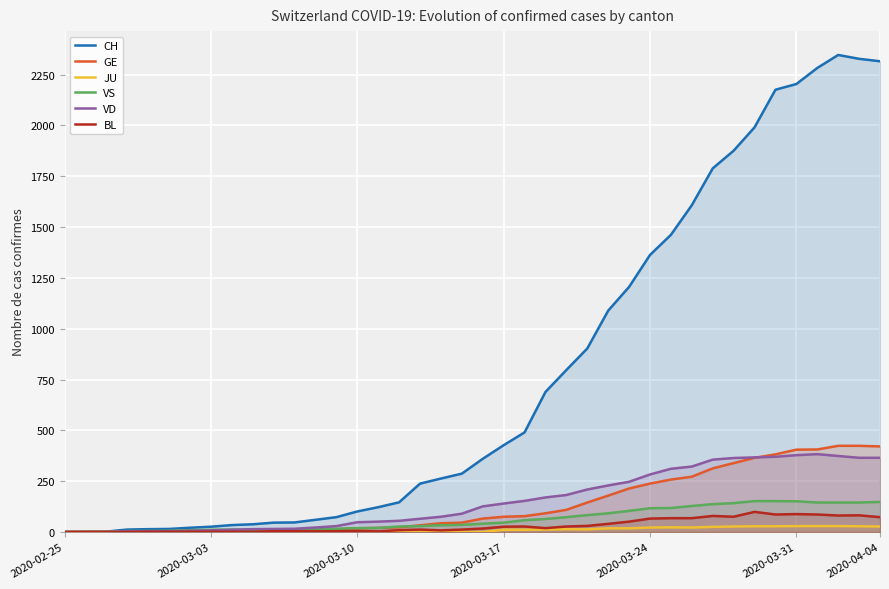

What is the greatest value displayed?

2347